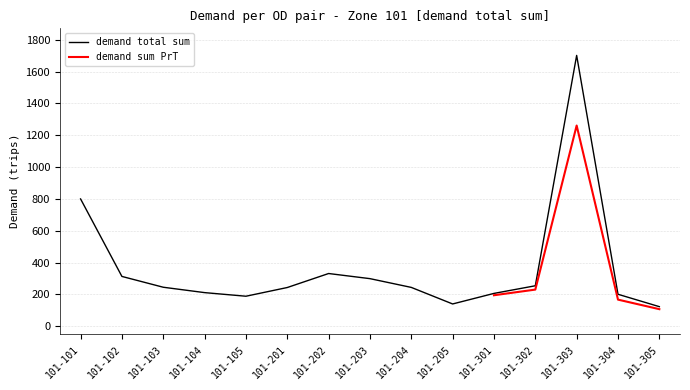

What is the ratio of the value at 101-205 to the value at 101-101?

0.2